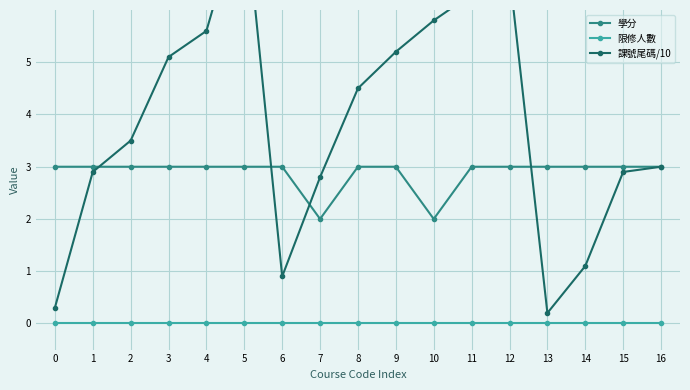

Reading right to left, extract all data points from this chart.

學分: 3.0	3.0	3.0	3.0	3.0	3.0	2.0	3.0	3.0	2.0	3.0	3.0	3.0	3.0	3.0	3.0	3.0
限修人數: 0.0	0.0	0.0	0.0	0.0	0.0	0.0	0.0	0.0	0.0	0.0	0.0	0.0	0.0	0.0	0.0	0.0
課號尾碼/10: 3.0	2.9	1.1	0.2	6.7	6.3	5.8	5.2	4.5	2.8	0.9	8.1	5.6	5.1	3.5	2.9	0.3